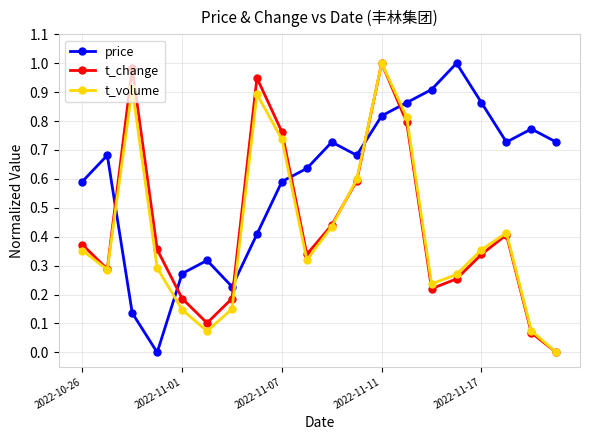

In t_change, how many points are lower than both neighbors (excluding endpoints)?

4